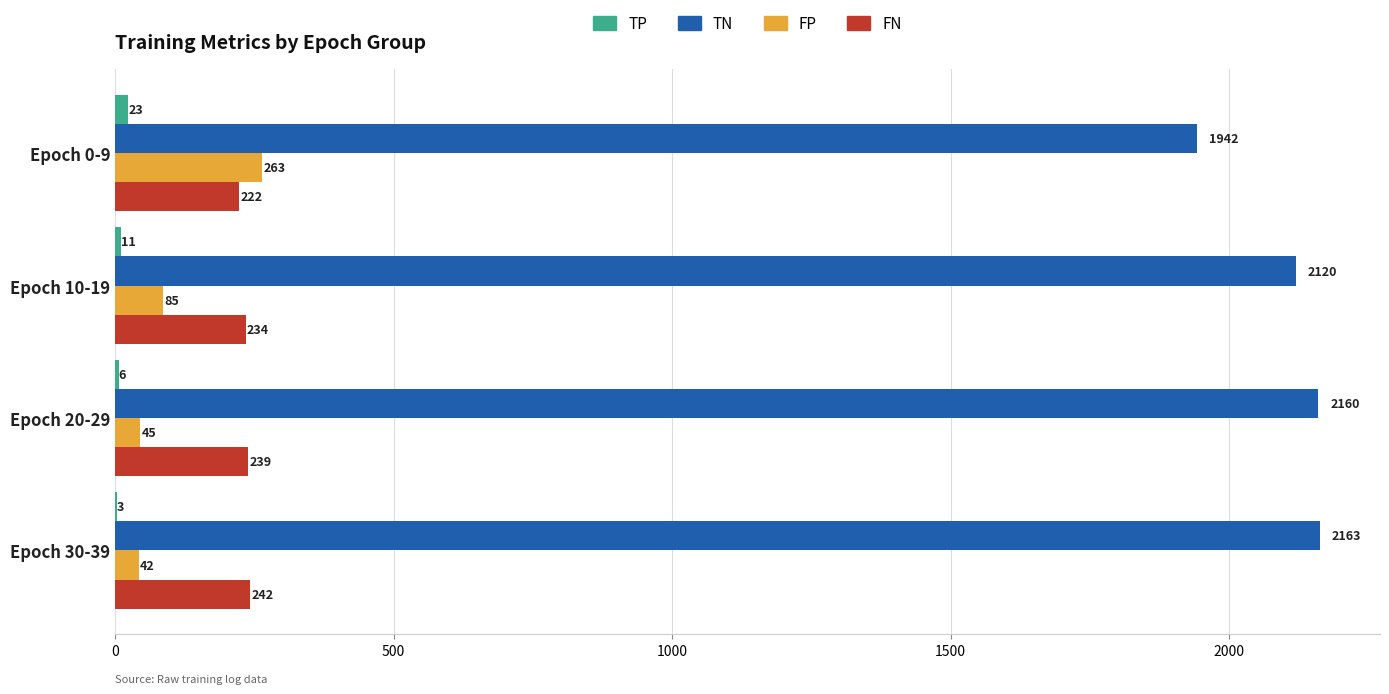

What is the sum of all FP values?

435